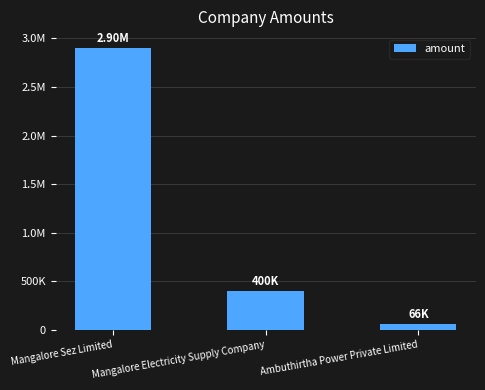

Does the chart contain stacked bars?

No